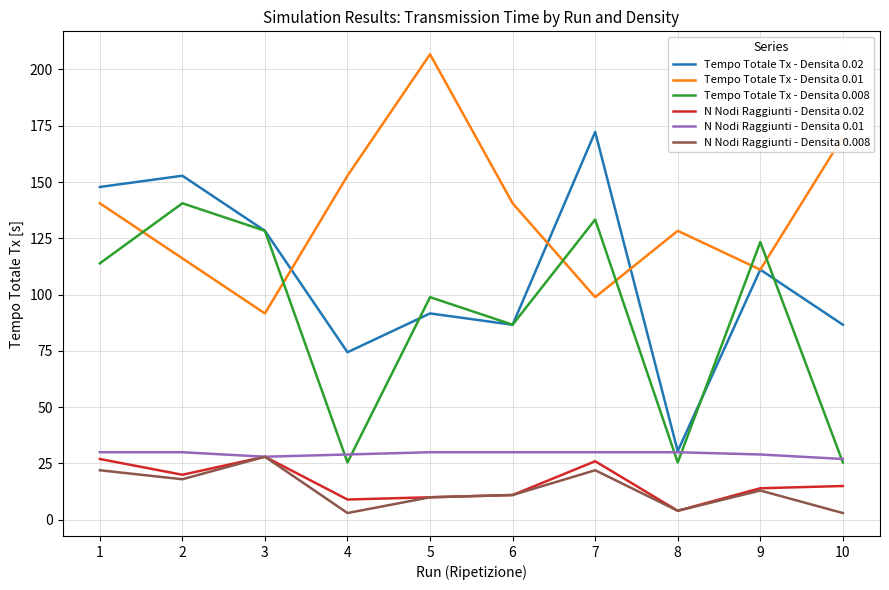

What is the total value across all series at 9?

401.5